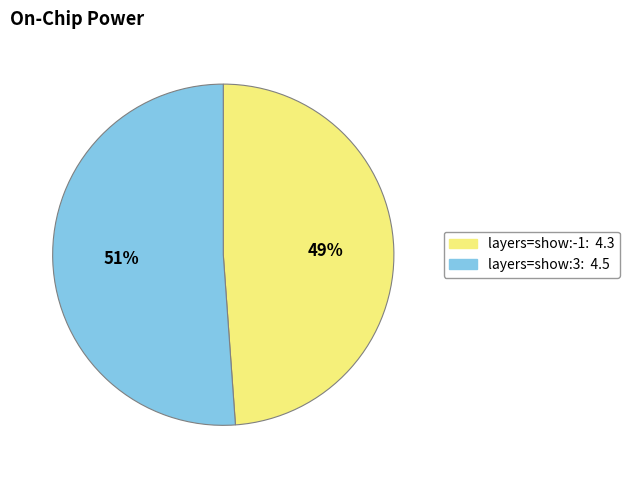

Is there a majority slice in this chart?

Yes